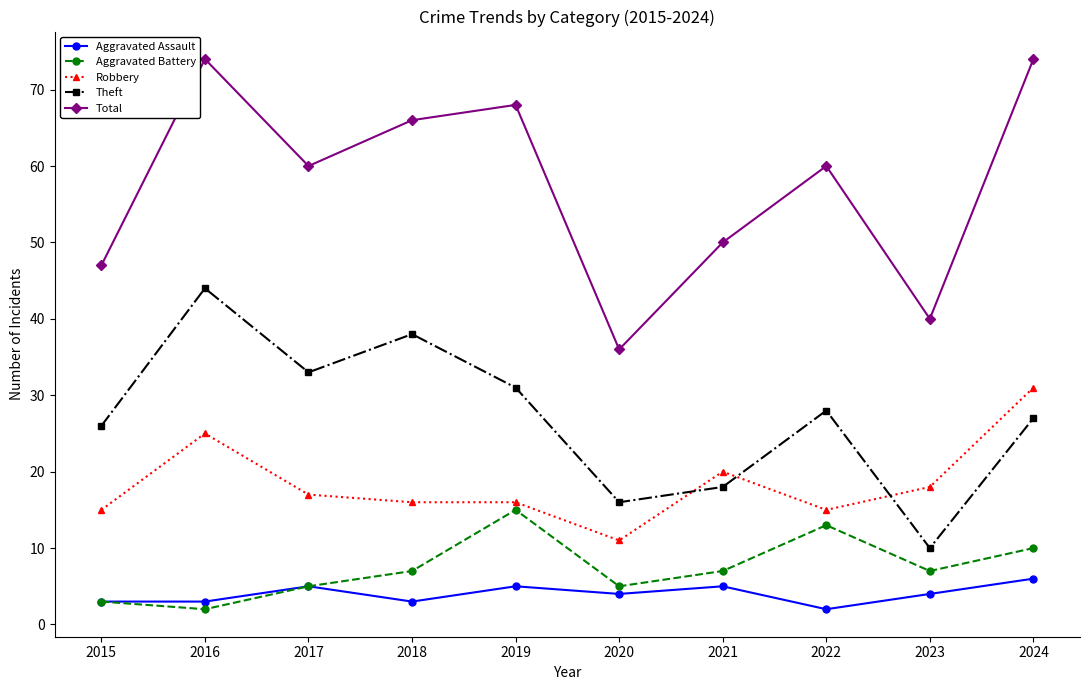

Which series has the widest spread of values?

Total